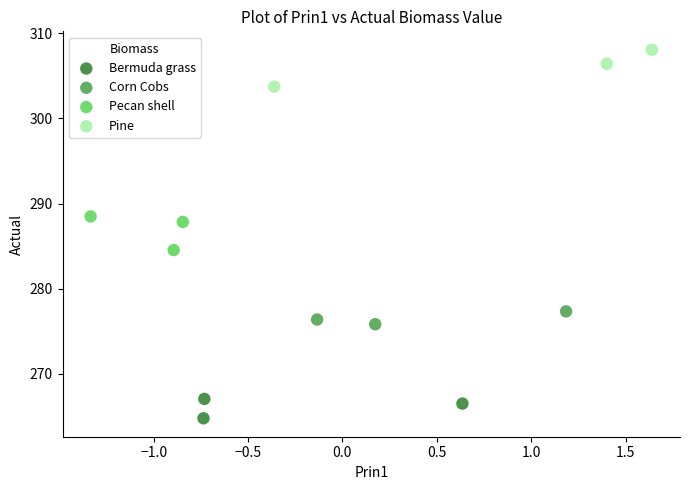

Which series reaches the minimum Y coordinate?

Bermuda grass